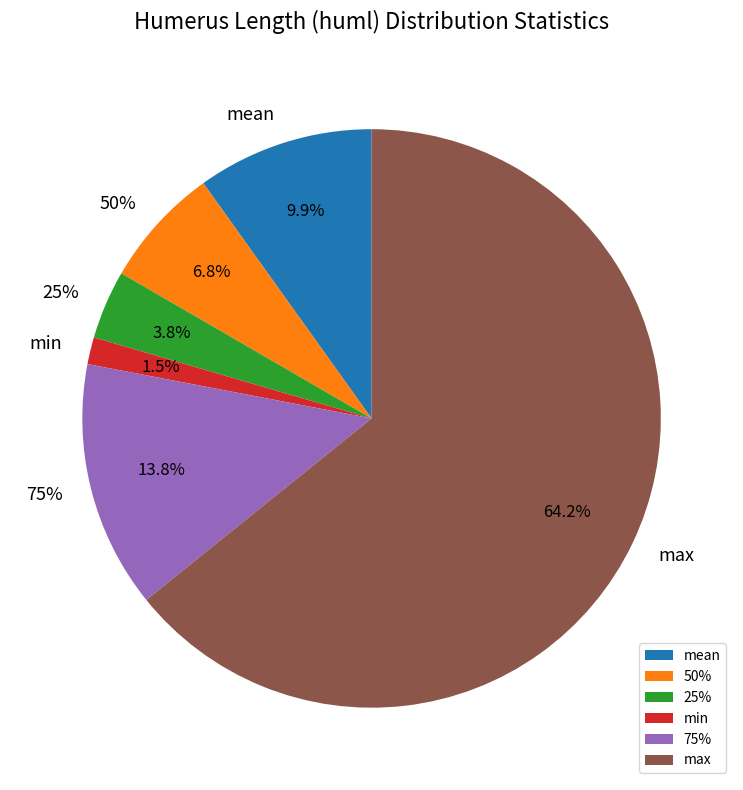

Approximately how many times larger is the value at max compared to 25%?

16.7